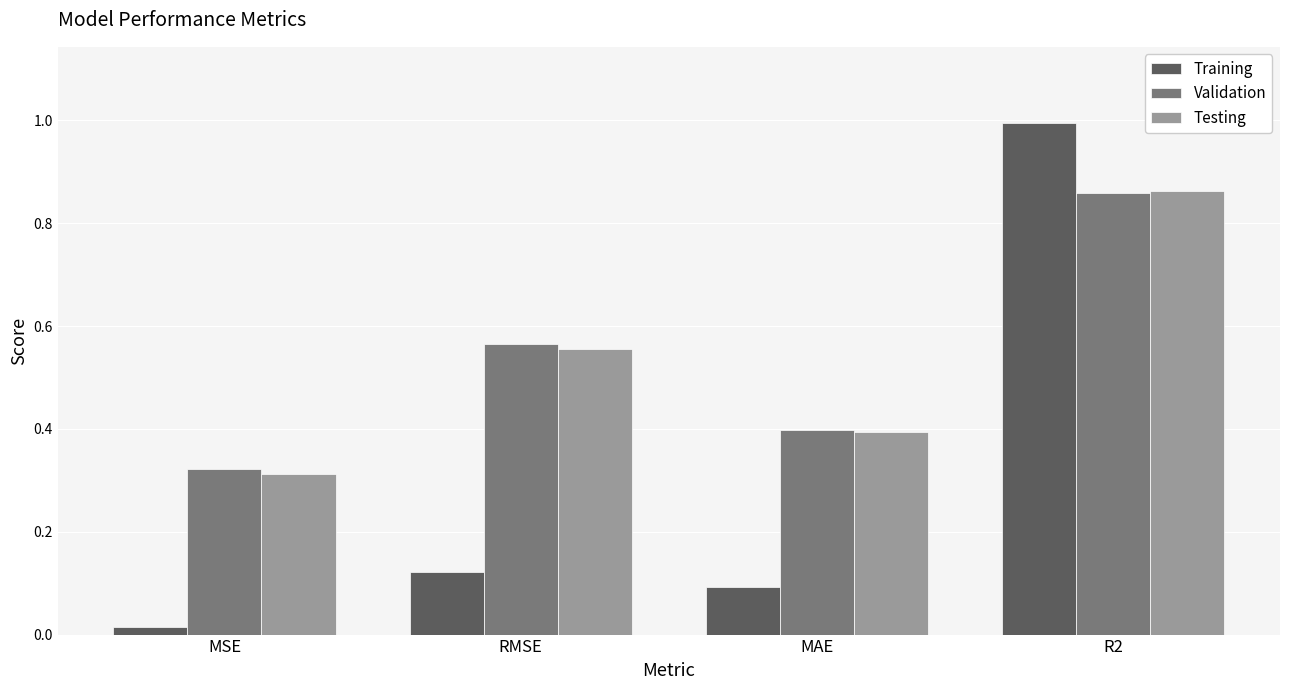

What position from the left is MAE?

3